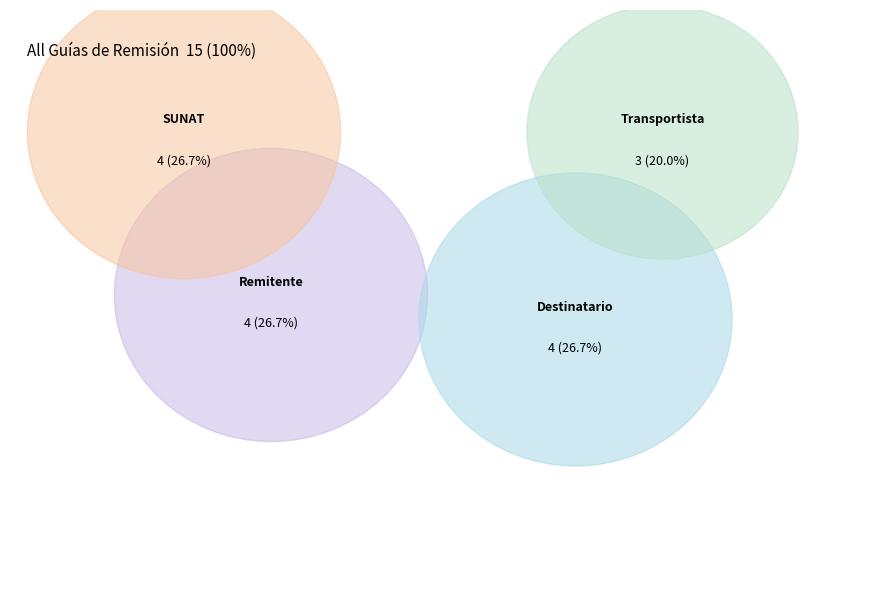

Which has a higher value, SUNAT or Remitente?

SUNAT